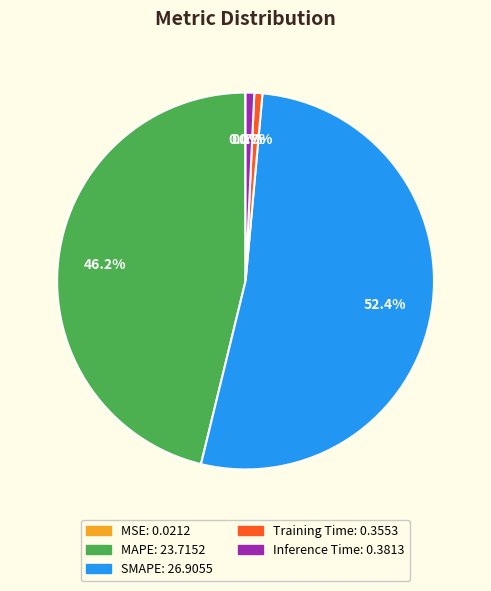

To the nearest percent, what is the difference between the MAPE and Inference Time slice percentages?

45%